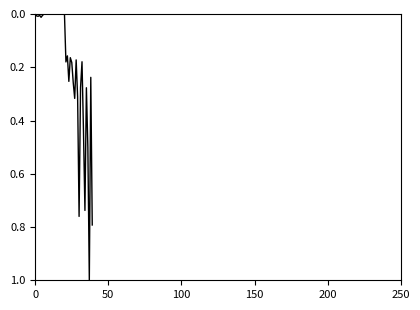

What is the greatest value displayed?

1.0